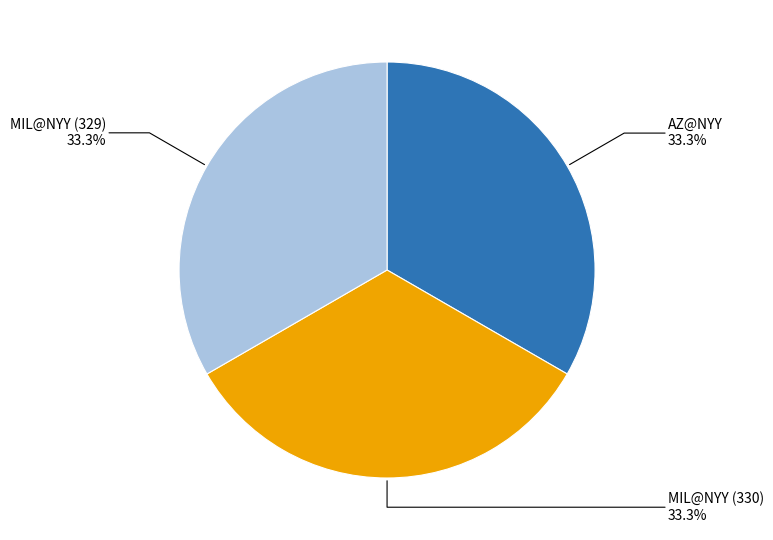

Is there any slice that represents more than half of the pie?

No